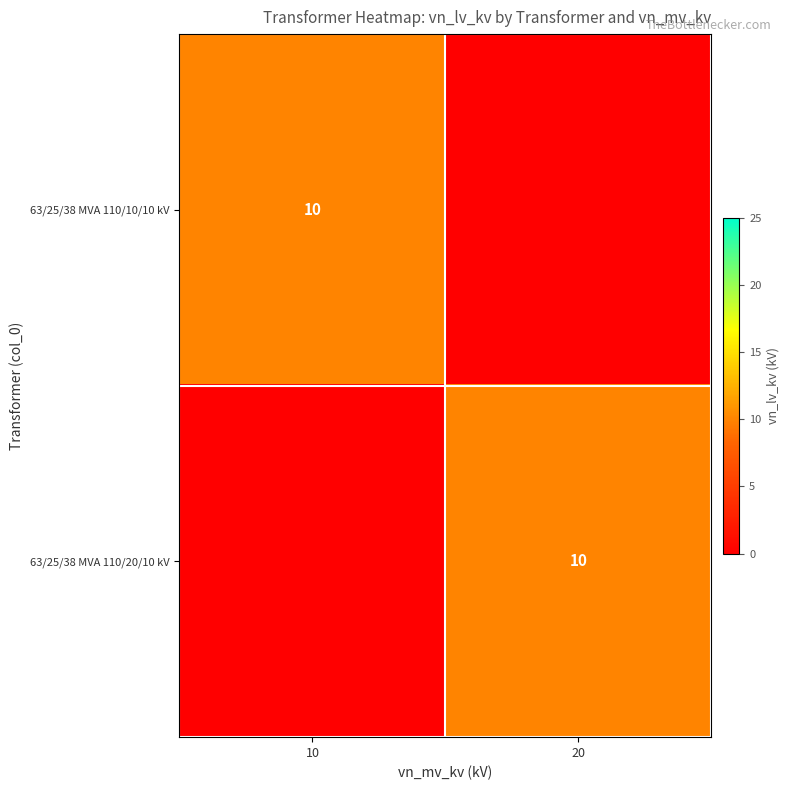

At which category is the sum across all series the highest?

10